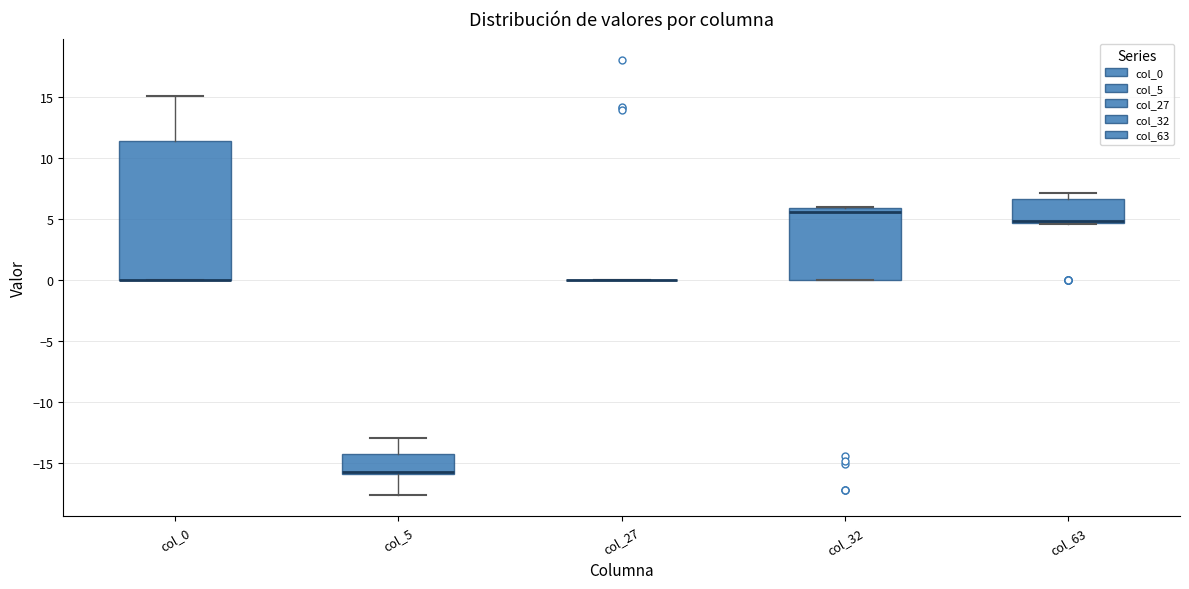

Reading left to right, read every box against the y-axis: the position of its median line, the range the box covers, and the ends of its whiskers. The values are not printed on the chart, so give them approximately, as read against the axis.

col_0: median 0.0 (drawn on the box's lower edge), box 0.0 to 11.5, whiskers 0.0 to 15.0
col_5: median -15.5 (drawn on the box's lower edge), box -16.0 to -14.5, whiskers -17.5 to -13.0
col_27: box collapsed to a line at 0.0, whiskers 0.0 to 0.0
col_32: median 5.5, box 0.0 to 6.0, whiskers 0.0 to 6.0
col_63: median 5.0, box 4.5 to 6.5, whiskers 4.5 to 7.0